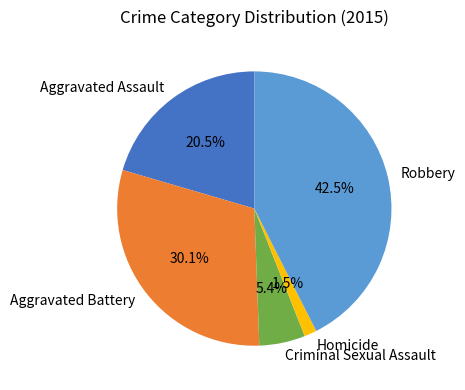

Which has a higher value, Aggravated Assault or Aggravated Battery?

Aggravated Battery